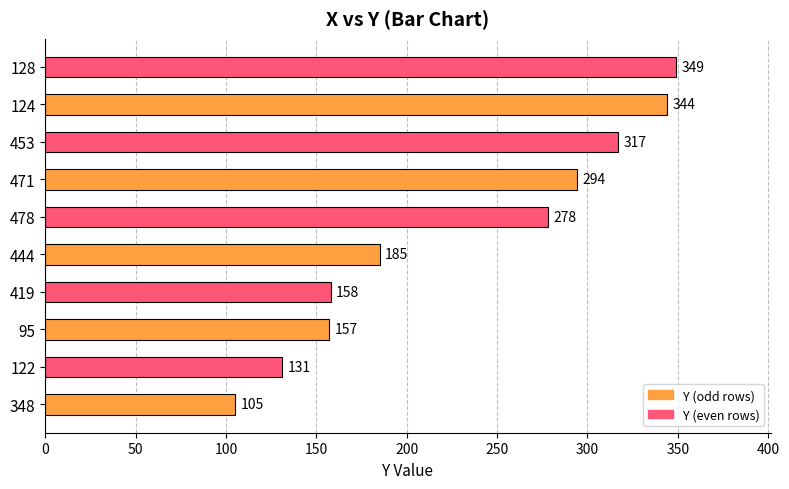

Read the value at 478.

278